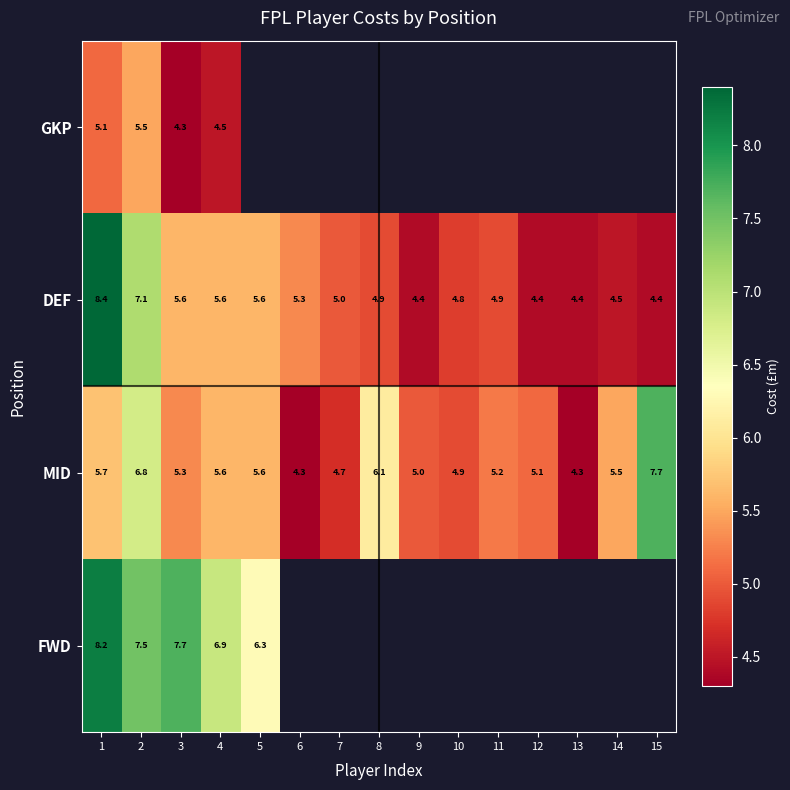

What is the maximum value for DEF?

8.4